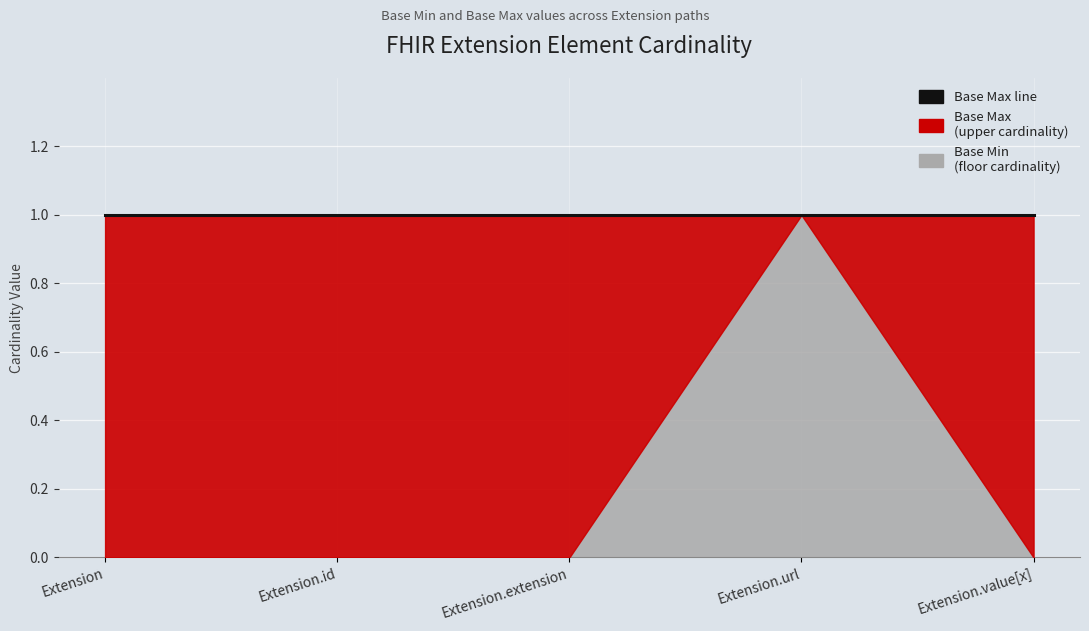

True or false: Max (Base) has a value of 0 at Extension.value[x].

False